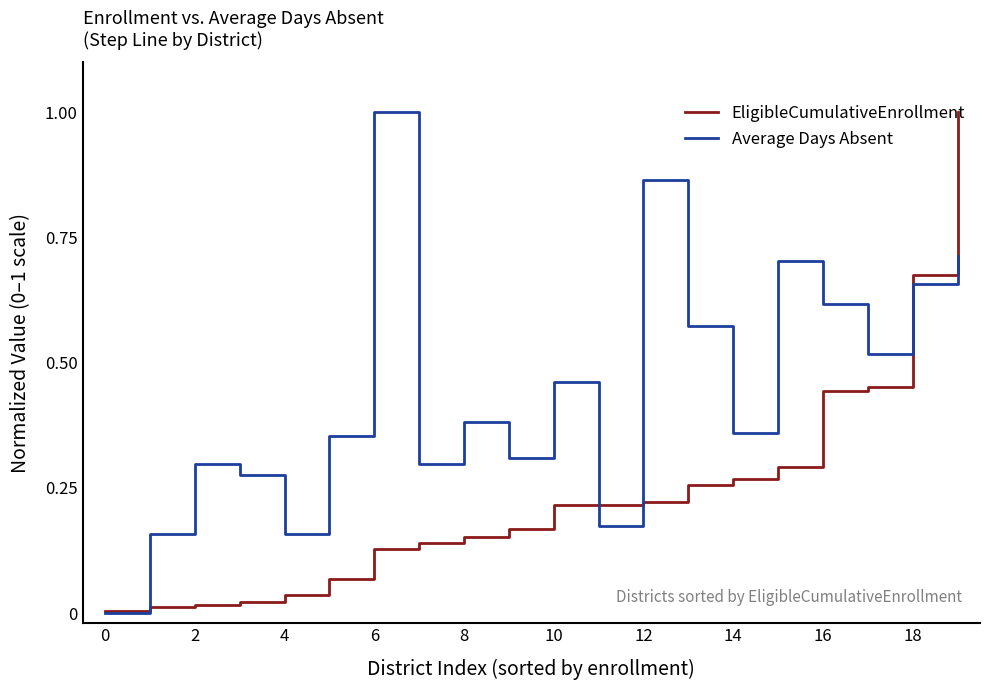

What is the greatest value displayed?

1.0